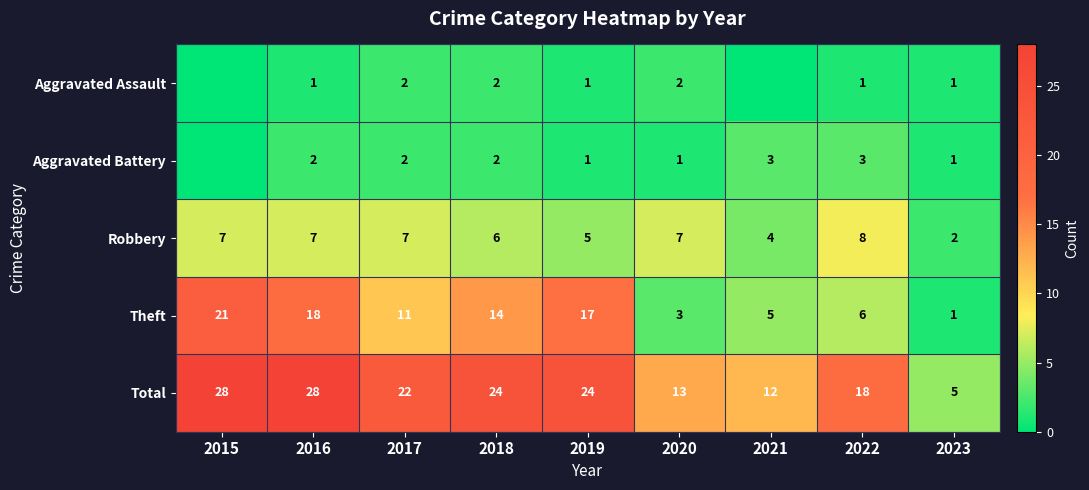

Is the value of Robbery at 2015 greater than the value of Total at 2022?

No